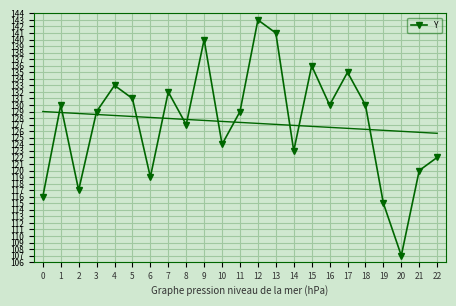

The chart shows a value of 71 at 18. True or false?

False